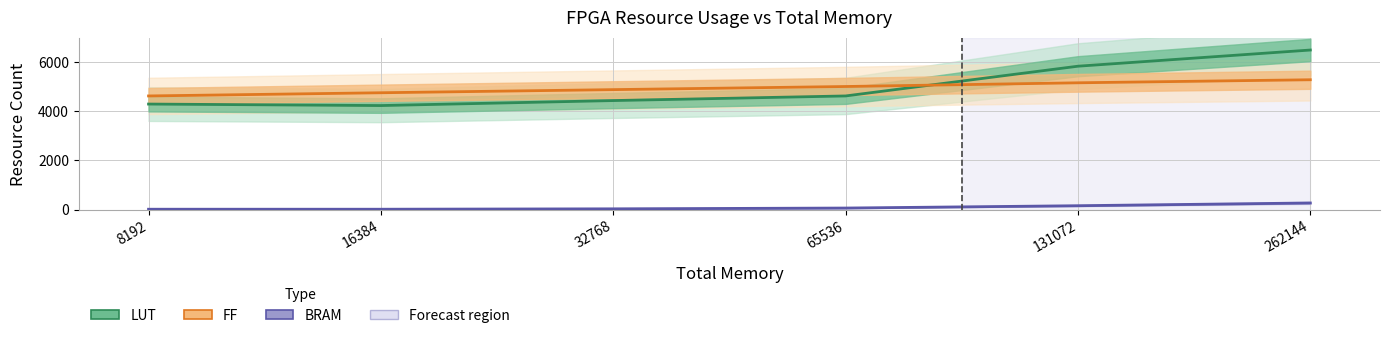

What is the sum of all FF values?

29709.0